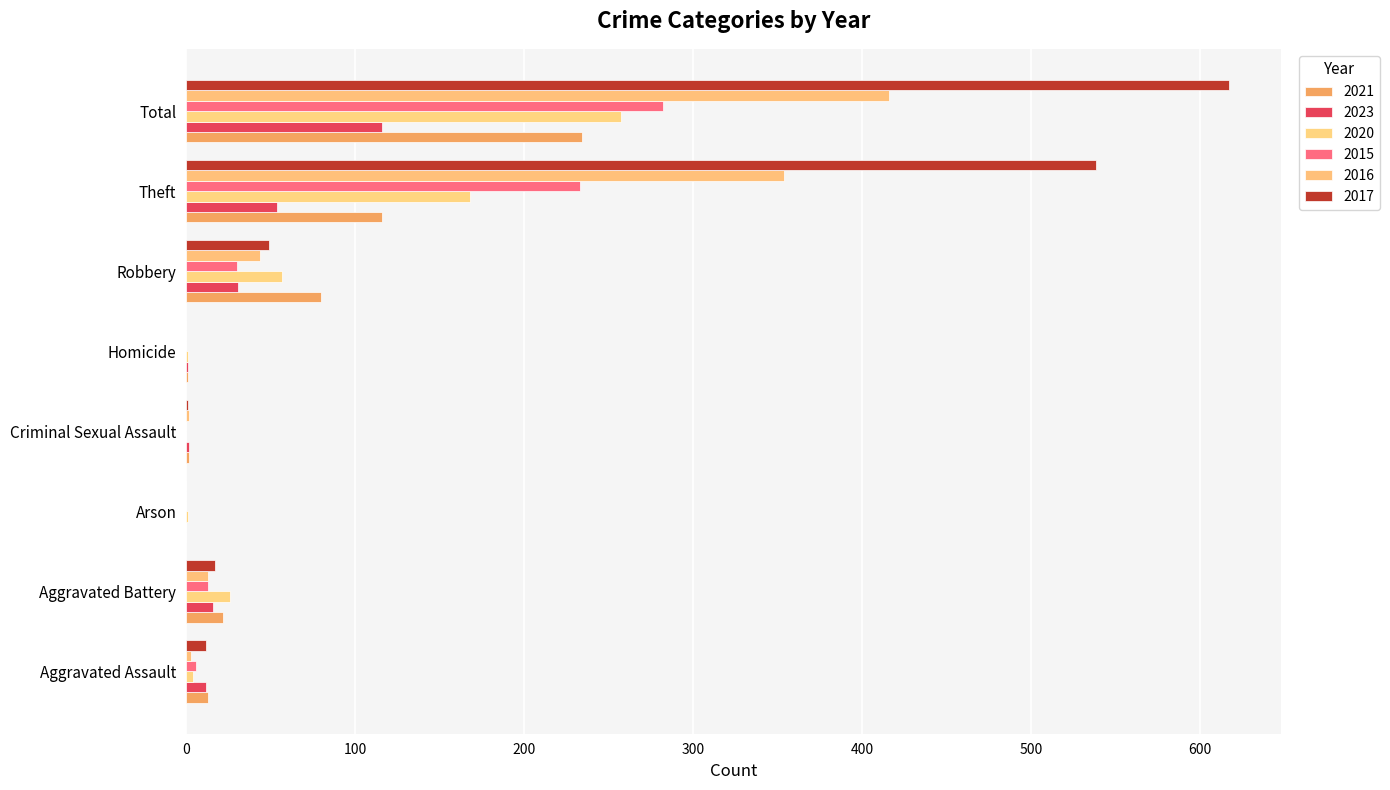

Reading left to right, transcribe all the data shown in this chart.

2021: Aggravated Assault=13	Aggravated Battery=22	Arson=0	Criminal Sexual Assault=2	Homicide=1	Robbery=80	Theft=116	Total=234
2023: Aggravated Assault=12	Aggravated Battery=16	Arson=0	Criminal Sexual Assault=2	Homicide=1	Robbery=31	Theft=54	Total=116
2020: Aggravated Assault=4	Aggravated Battery=26	Arson=1	Criminal Sexual Assault=0	Homicide=1	Robbery=57	Theft=168	Total=257
2015: Aggravated Assault=6	Aggravated Battery=13	Arson=0	Criminal Sexual Assault=0	Homicide=0	Robbery=30	Theft=233	Total=282
2016: Aggravated Assault=3	Aggravated Battery=13	Arson=0	Criminal Sexual Assault=2	Homicide=0	Robbery=44	Theft=354	Total=416
2017: Aggravated Assault=12	Aggravated Battery=17	Arson=0	Criminal Sexual Assault=1	Homicide=0	Robbery=49	Theft=538	Total=617